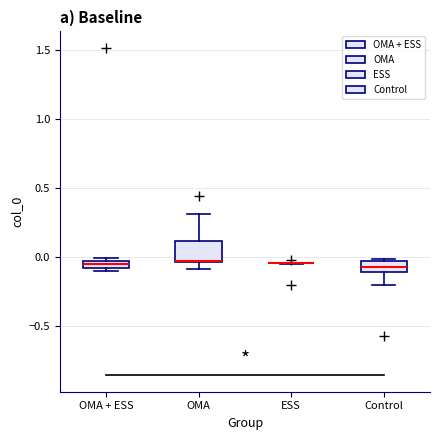

Comparing the boxes themselves (not the whiskers), which one is the tallest?

OMA